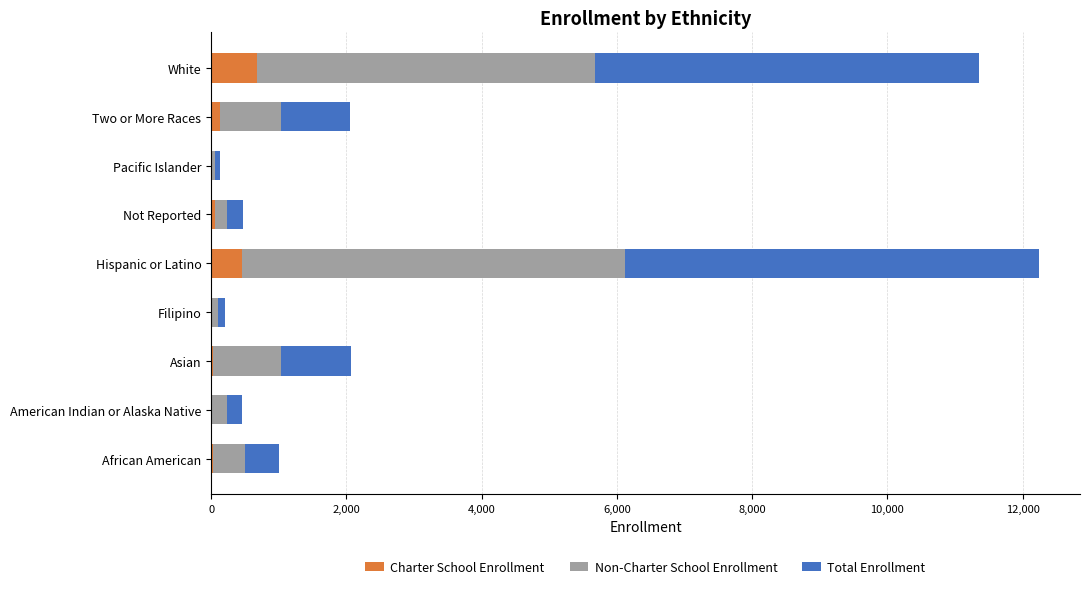

What is the sum of all Charter School Enrollment values?

1428